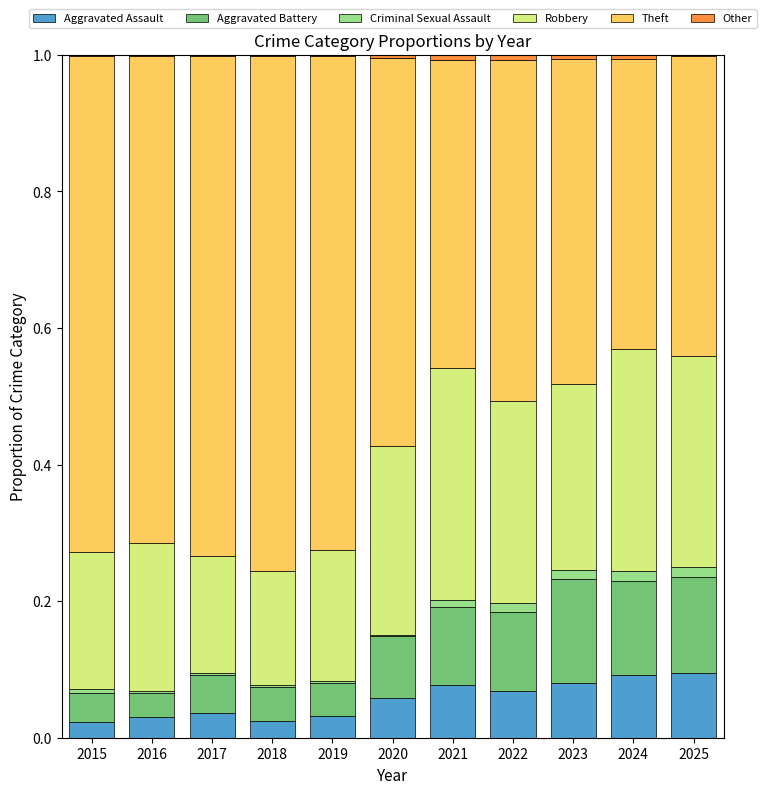

What is the total value across all series at 2024?

1.0